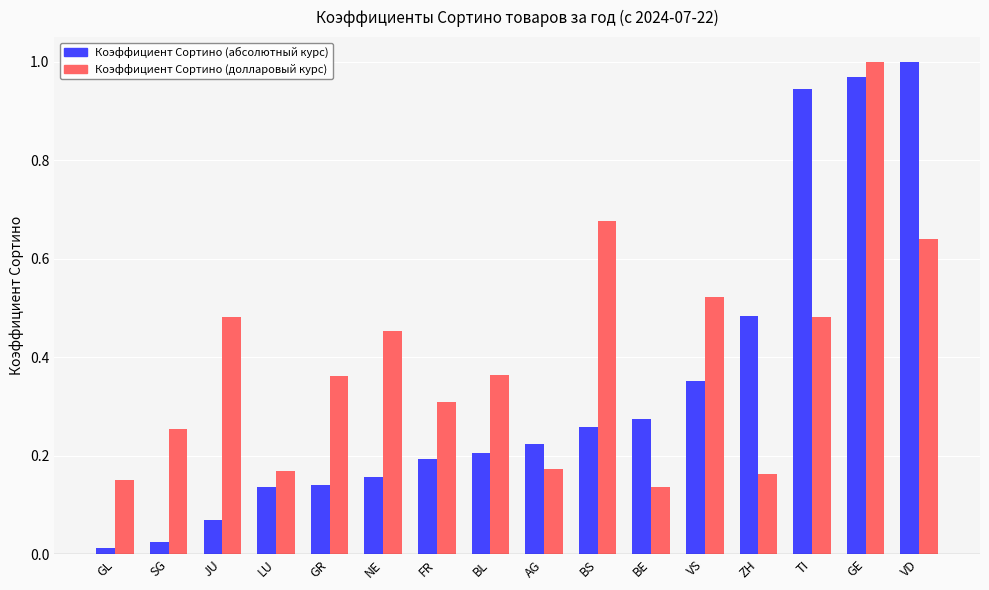

Which series has the largest total across all categories?

Коэффициент Сортино (долларовый курс)